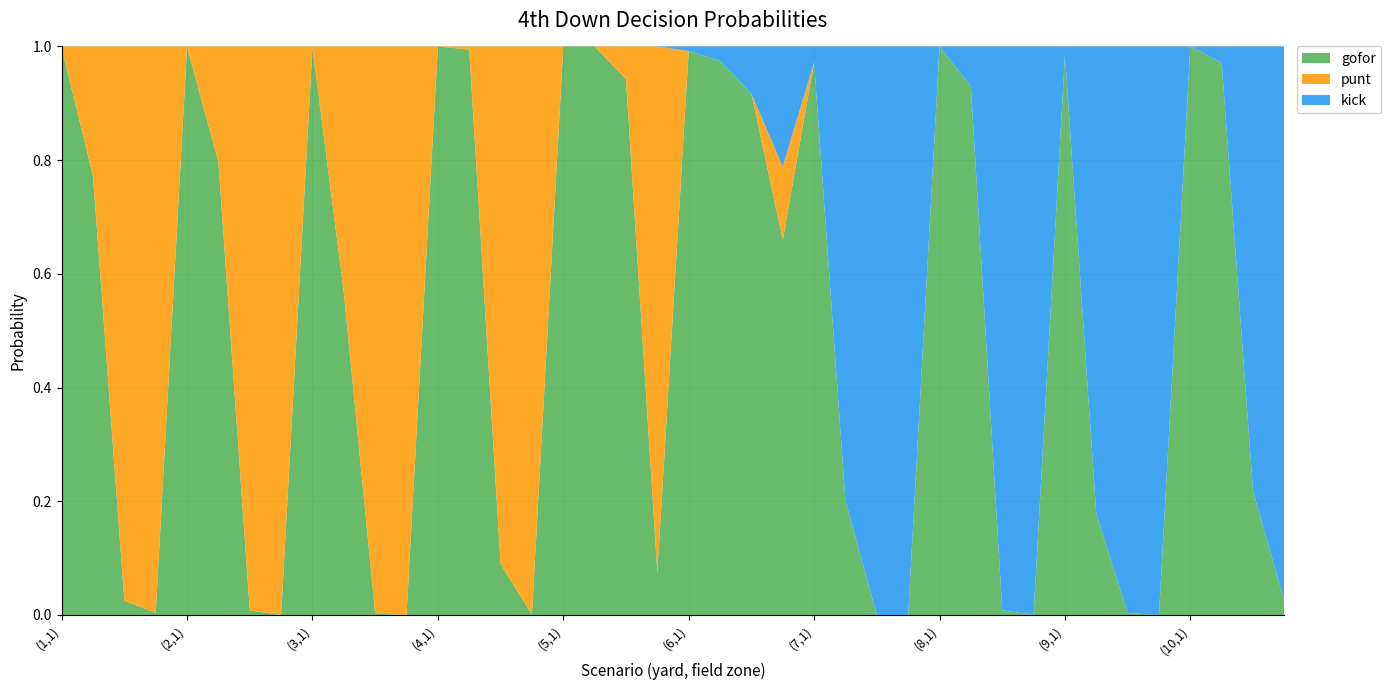

Reading left to right, extract all data points from this chart.

gofor: (1,1)=1.0	(1,2)=0.8	(1,3)=0.0	(1,4)=0.0	(2,1)=1.0	(2,2)=0.8	(2,3)=0.0	(2,4)=0.0	(3,1)=1.0	(3,2)=0.6	(3,3)=0.0	(3,4)=0.0	(4,1)=1.0	(4,2)=1.0	(4,3)=0.1	(4,4)=0.0	(5,1)=1.0	(5,2)=1.0	(5,3)=0.9	(5,4)=0.1	(6,1)=1.0	(6,2)=1.0	(6,3)=0.9	(6,4)=0.7	(7,1)=1.0	(7,2)=0.2	(7,3)=0.0	(7,4)=0.0	(8,1)=1.0	(8,2)=0.9	(8,3)=0.0	(8,4)=0.0	(9,1)=1.0	(9,2)=0.2	(9,3)=0.0	(9,4)=0.0	(10,1)=1.0	(10,2)=1.0	(10,3)=0.2	(10,4)=0.0
punt: (1,1)=0.0	(1,2)=0.2	(1,3)=1.0	(1,4)=1.0	(2,1)=0.0	(2,2)=0.2	(2,3)=1.0	(2,4)=1.0	(3,1)=0.0	(3,2)=0.4	(3,3)=1.0	(3,4)=1.0	(4,1)=0.0	(4,2)=0.0	(4,3)=0.9	(4,4)=1.0	(5,1)=0.0	(5,2)=0.0	(5,3)=0.1	(5,4)=0.9	(6,1)=0.0	(6,2)=0.0	(6,3)=0.0	(6,4)=0.1	(7,1)=0.0	(7,2)=0.0	(7,3)=0.0	(7,4)=0.0	(8,1)=0.0	(8,2)=0.0	(8,3)=0.0	(8,4)=0.0	(9,1)=0.0	(9,2)=0.0	(9,3)=0.0	(9,4)=0.0	(10,1)=0.0	(10,2)=0.0	(10,3)=0.0	(10,4)=0.0
kick: (1,1)=0.0	(1,2)=0.0	(1,3)=0.0	(1,4)=0.0	(2,1)=0.0	(2,2)=0.0	(2,3)=0.0	(2,4)=0.0	(3,1)=0.0	(3,2)=0.0	(3,3)=0.0	(3,4)=0.0	(4,1)=0.0	(4,2)=0.0	(4,3)=0.0	(4,4)=0.0	(5,1)=0.0	(5,2)=0.0	(5,3)=0.0	(5,4)=0.0	(6,1)=0.0	(6,2)=0.0	(6,3)=0.1	(6,4)=0.2	(7,1)=0.0	(7,2)=0.8	(7,3)=1.0	(7,4)=1.0	(8,1)=0.0	(8,2)=0.1	(8,3)=1.0	(8,4)=1.0	(9,1)=0.0	(9,2)=0.8	(9,3)=1.0	(9,4)=1.0	(10,1)=0.0	(10,2)=0.0	(10,3)=0.8	(10,4)=1.0